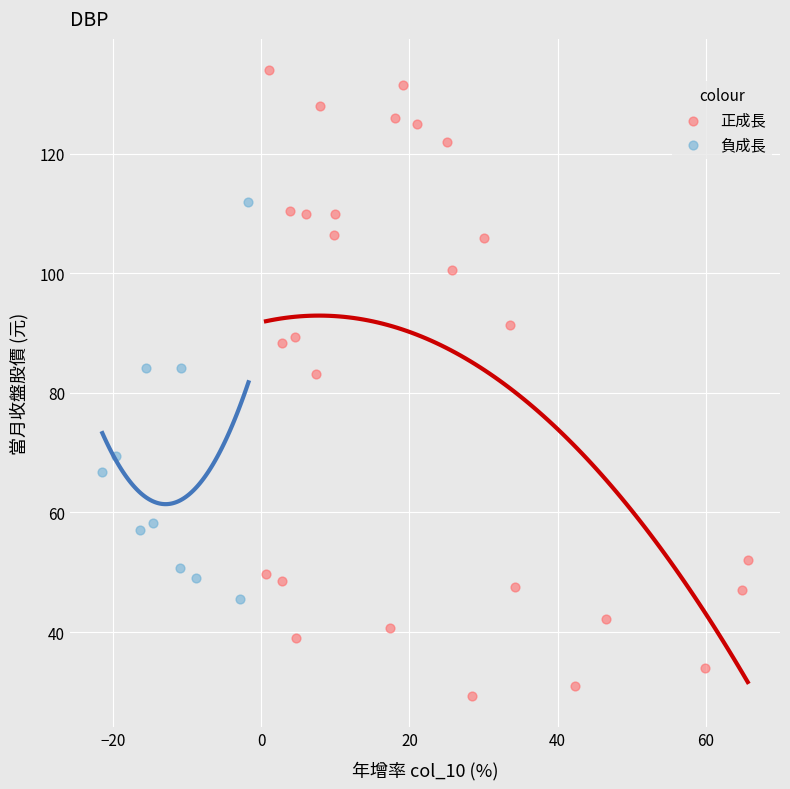

Which series reaches the maximum Y coordinate?

正成長